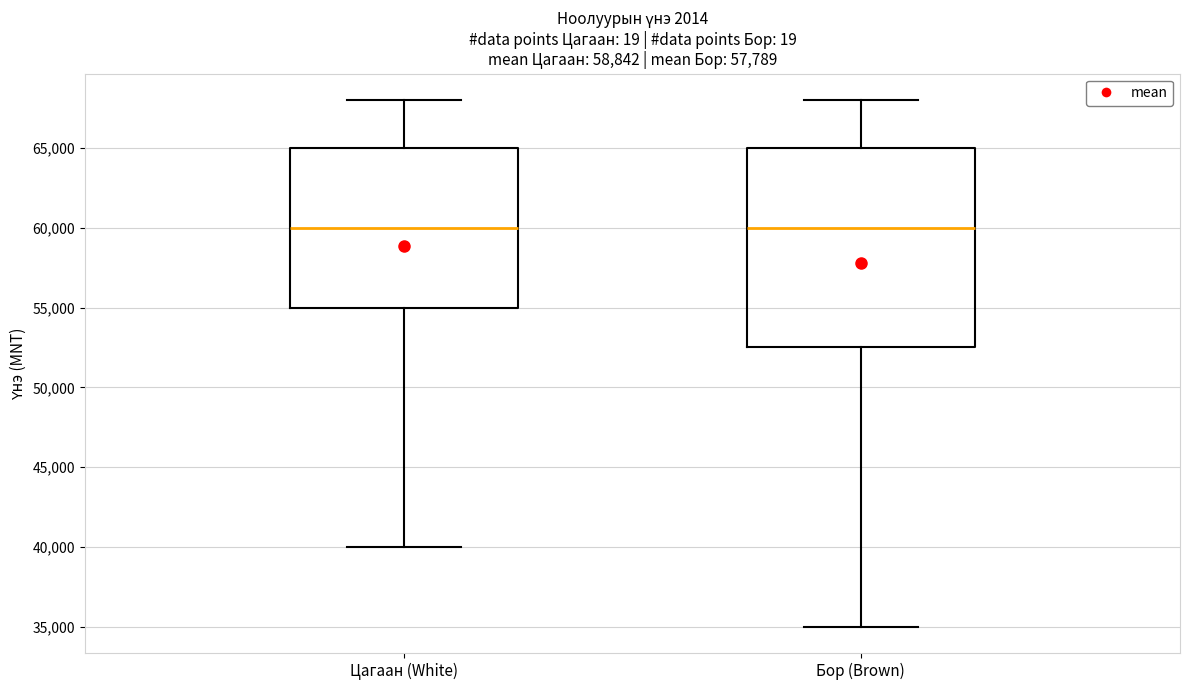

Reading left to right, read every box against the y-axis: the position of its median line, the range the box covers, and the ends of its whiskers. The values are not printed on the chart, so give them approximately, as read against the axis.

Цагаан (White): median 60000, box 55000 to 65000, whiskers 40000 to 68000
Бор (Brown): median 60000, box 52500 to 65000, whiskers 35000 to 68000